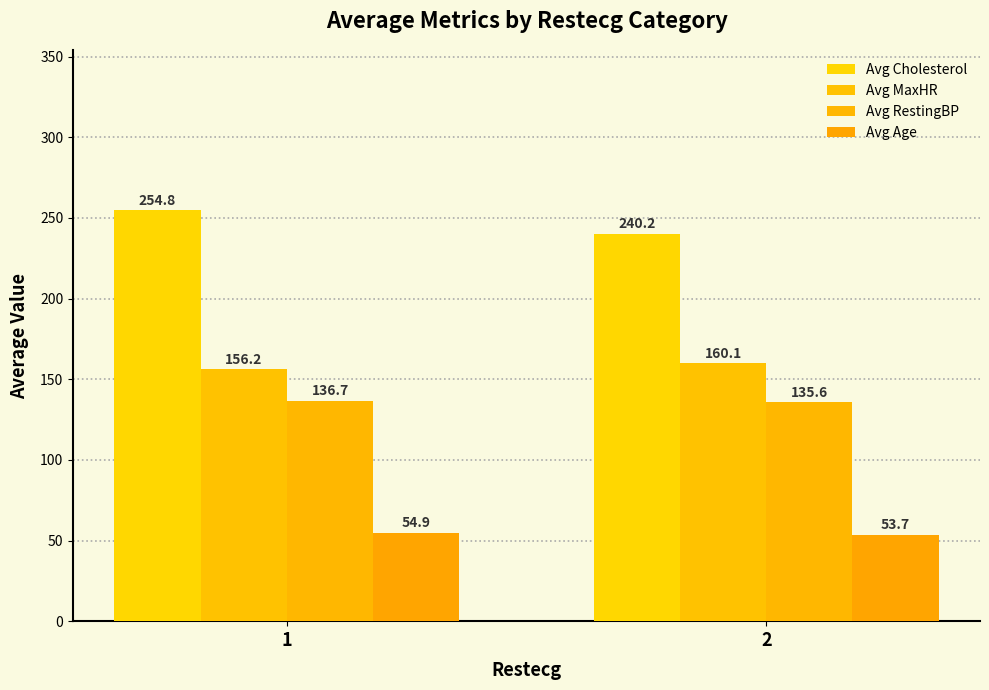

Is the value of Avg MaxHR at 2 greater than the value of Avg Age at 2?

Yes